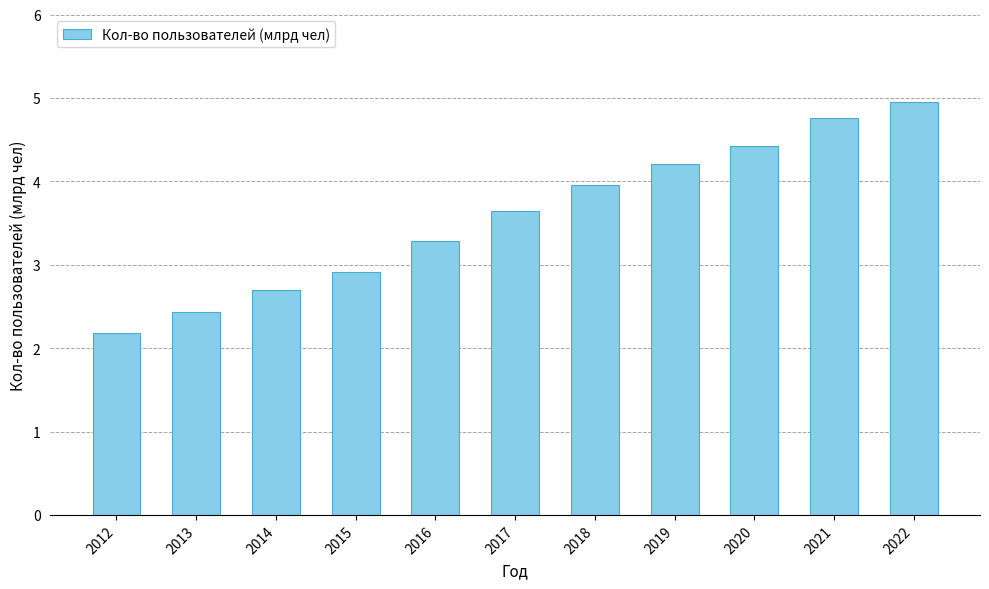

True or false: the data shows 5.0 at 2022.

True